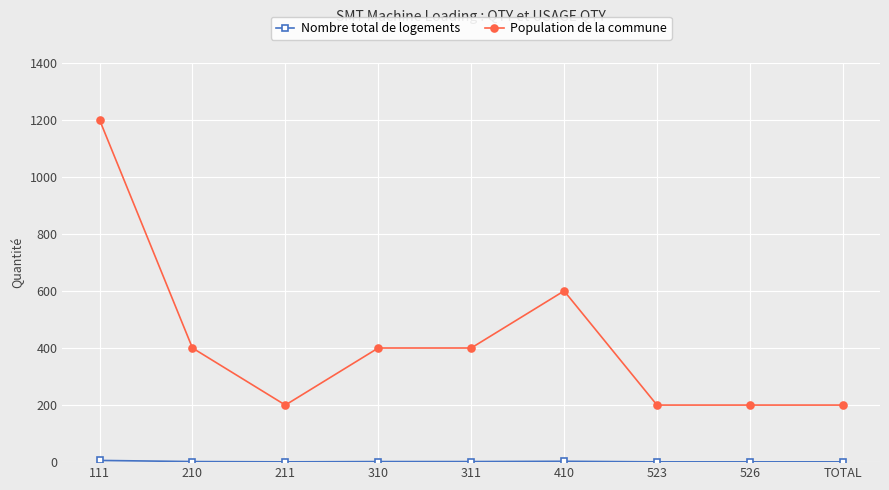

At which category is the sum across all series the highest?

111